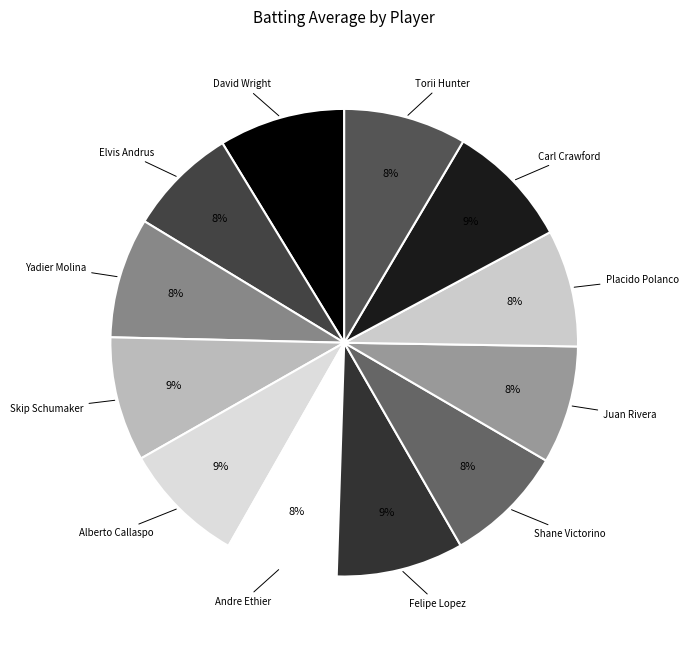

Rank the categories by value from lowest to highest.

Elvis Andrus, Andre Ethier, Placido Polanco, Juan Rivera, Shane Victorino, Yadier Molina, Torii Hunter, Alberto Callaspo, Skip Schumaker, Carl Crawford, David Wright, Felipe Lopez